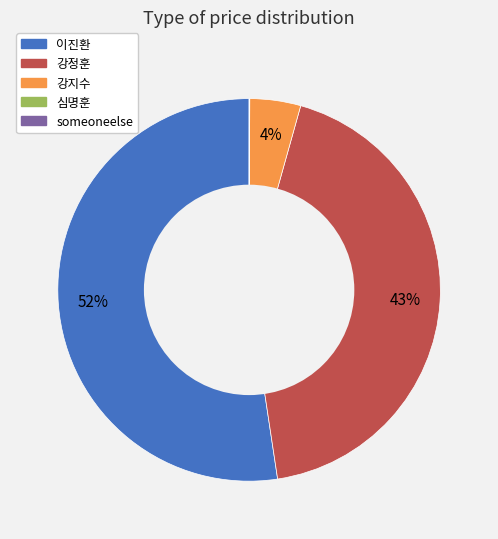

Does any single category account for the majority?

Yes